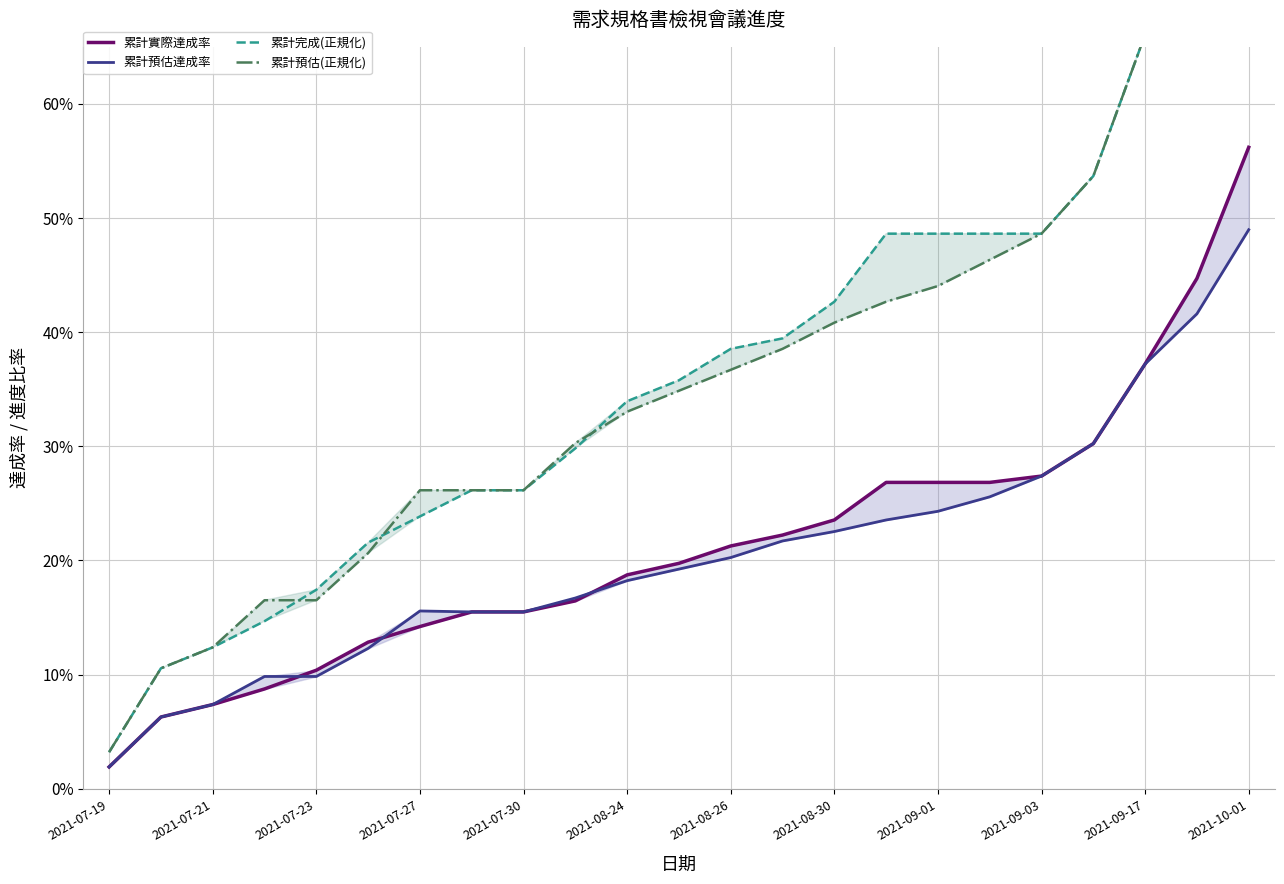

What position from the right is 13?

10